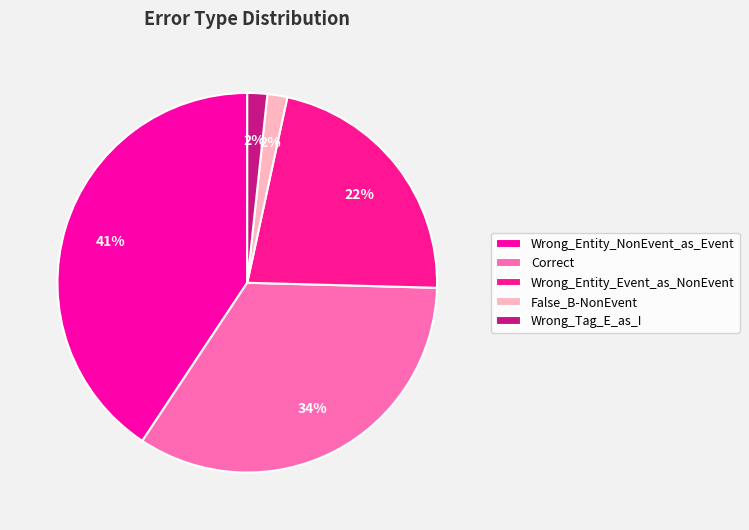

Combined, do False_B-NonEvent and Correct account for over 50%?

No